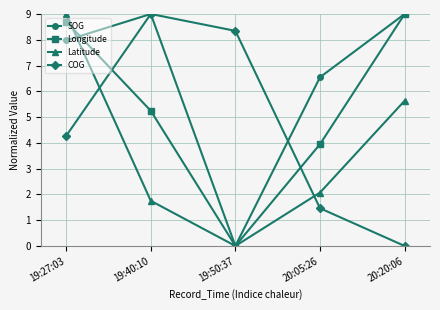

List the labels in order of Latitude value, largest first.

19:27:03, 20:20:06, 20:05:26, 19:40:10, 19:50:37